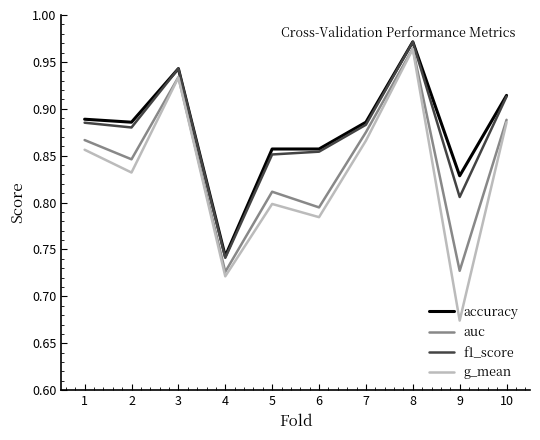

Which series has the largest total across all categories?

accuracy